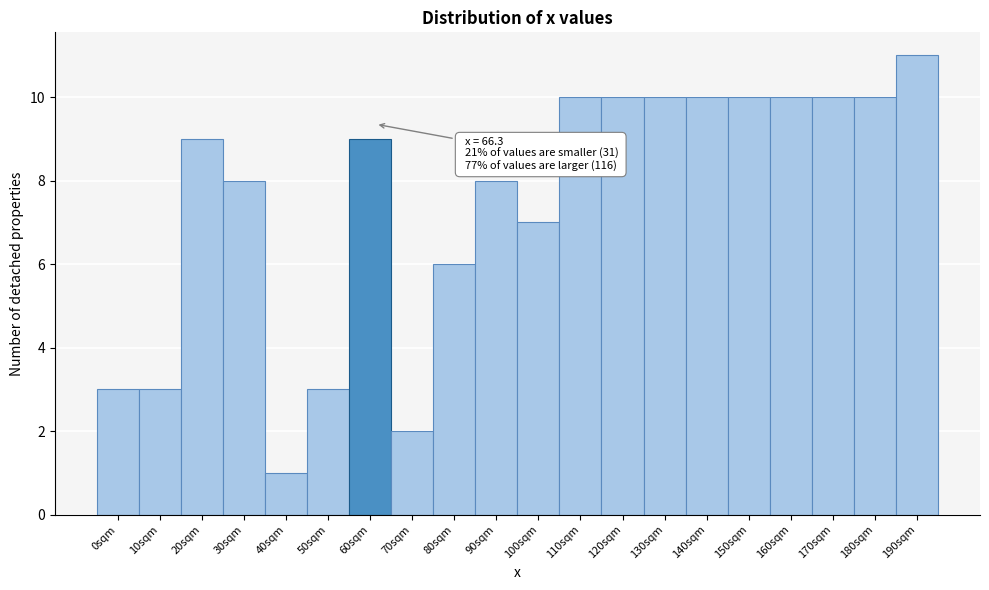

Reading left to right, what are all the values shown in this chart?

0sqm=3	10sqm=3	20sqm=9	30sqm=8	40sqm=1	50sqm=3	60sqm=9	70sqm=2	80sqm=6	90sqm=8	100sqm=7	110sqm=10	120sqm=10	130sqm=10	140sqm=10	150sqm=10	160sqm=10	170sqm=10	180sqm=10	190sqm=11